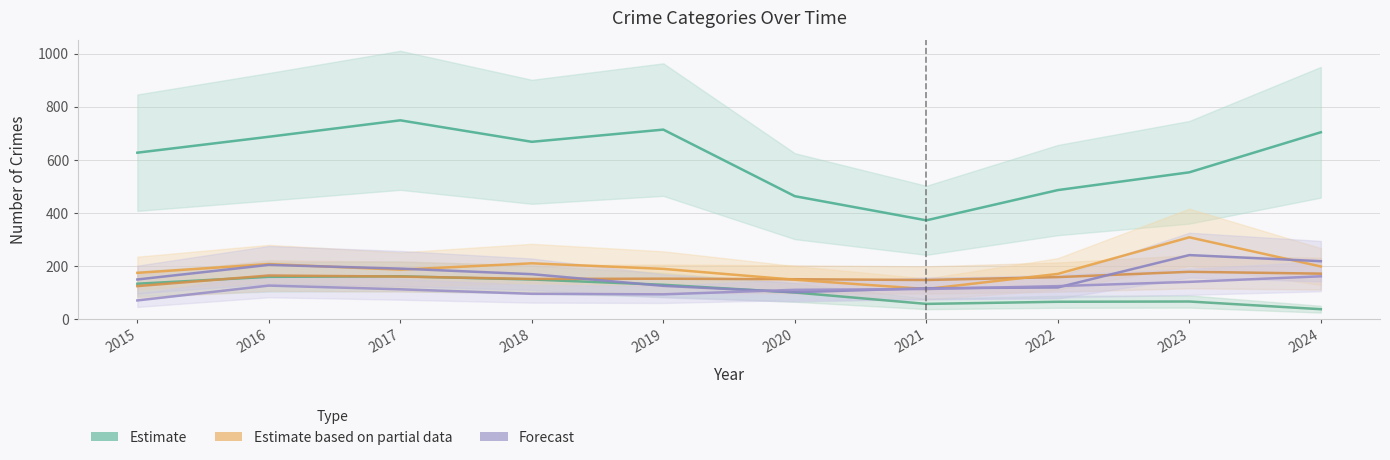

At which category is the sum across all series the highest?

2017